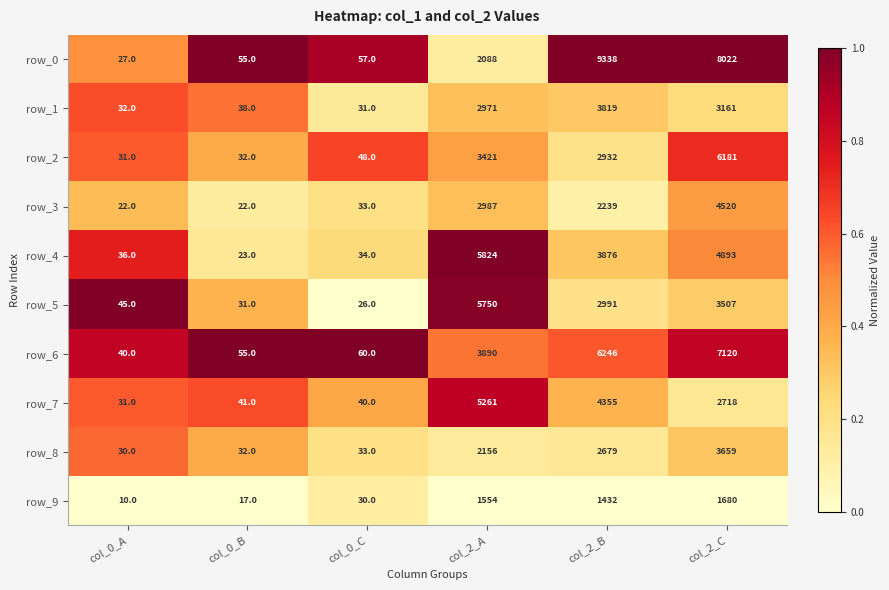

Which series has the widest spread of values?

row_0